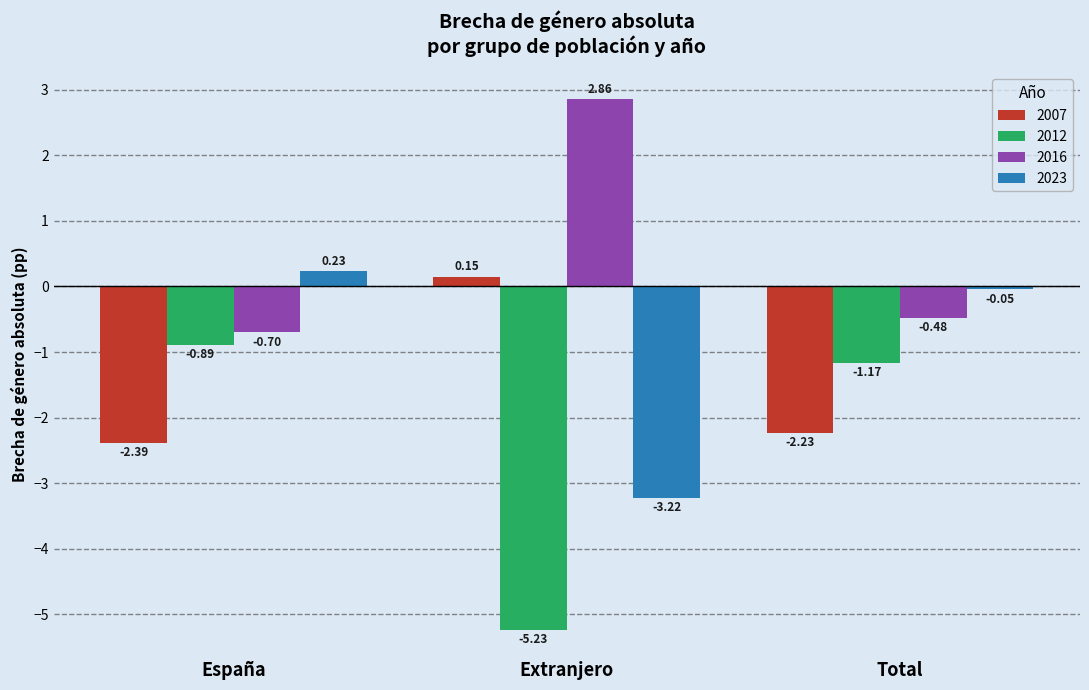

Is it true that 2012 equals -0.4 at Total?

False